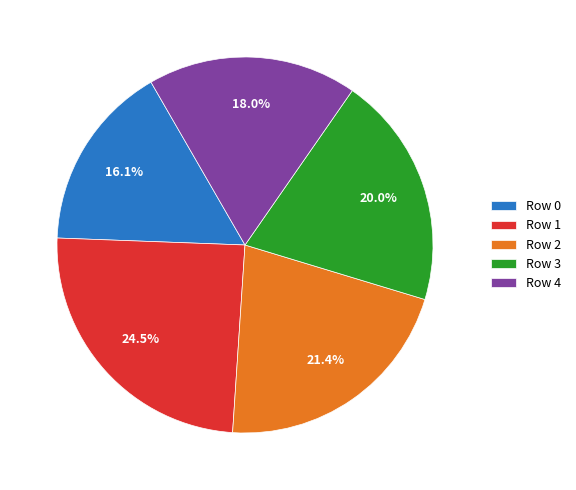

Which has a higher value, Row 2 or Row 4?

Row 2